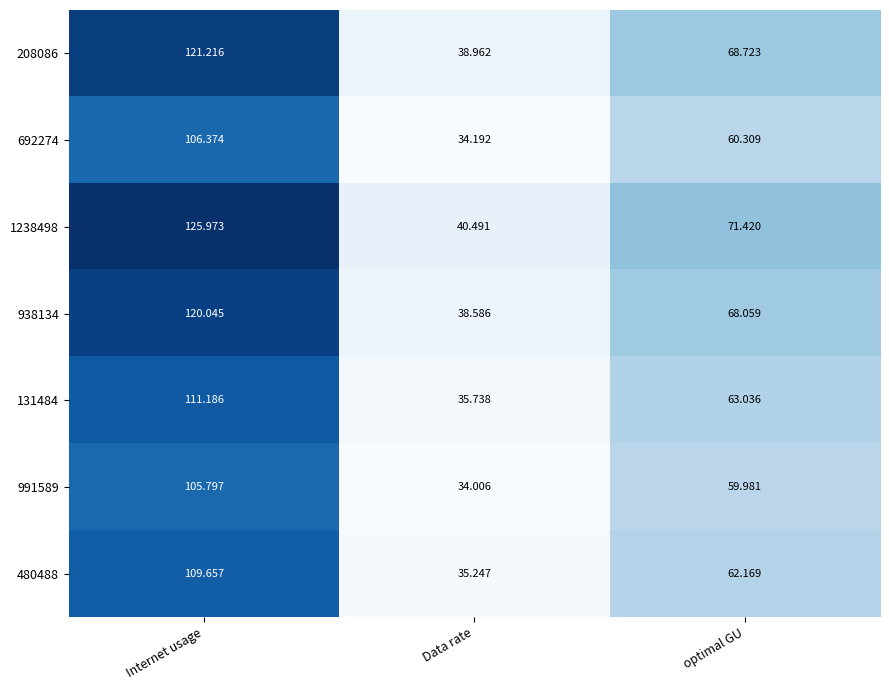

Rank the series at Data rate from highest to lowest value.

1238498, 208086, 938134, 131484, 480488, 692274, 991589